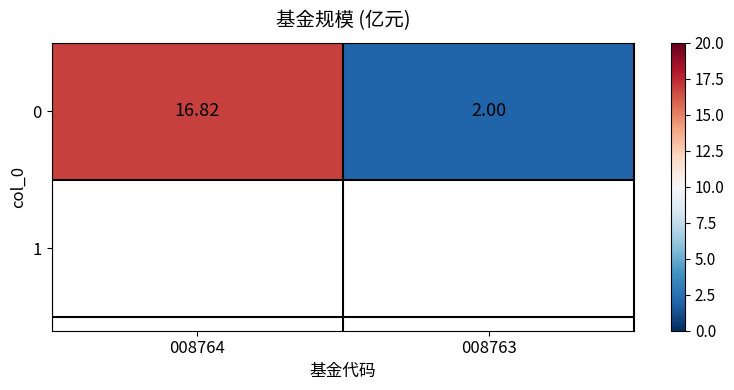

What is the approximate value at 008764?

16.8